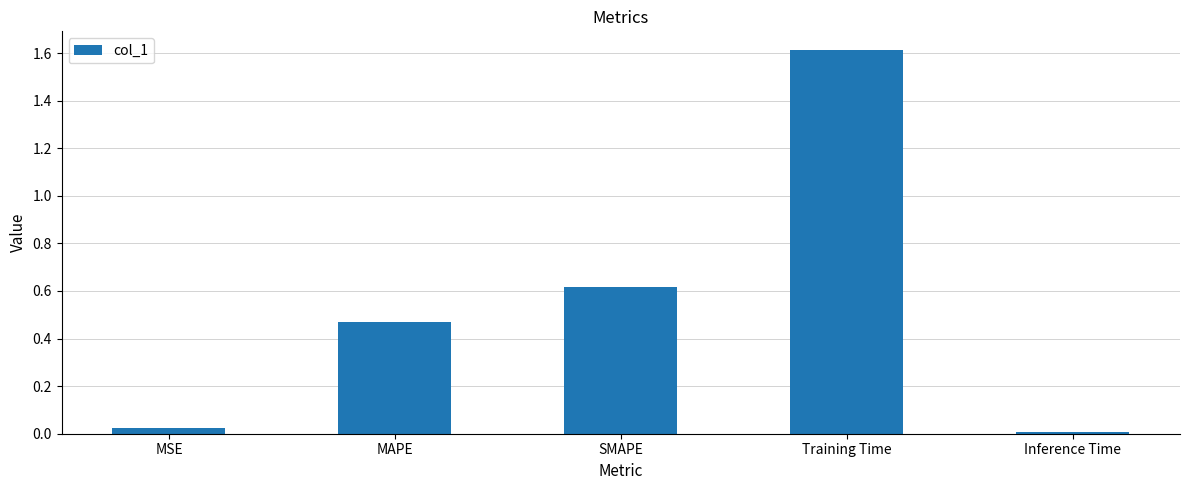

What is the value of the 4th bar from the left?

1.6